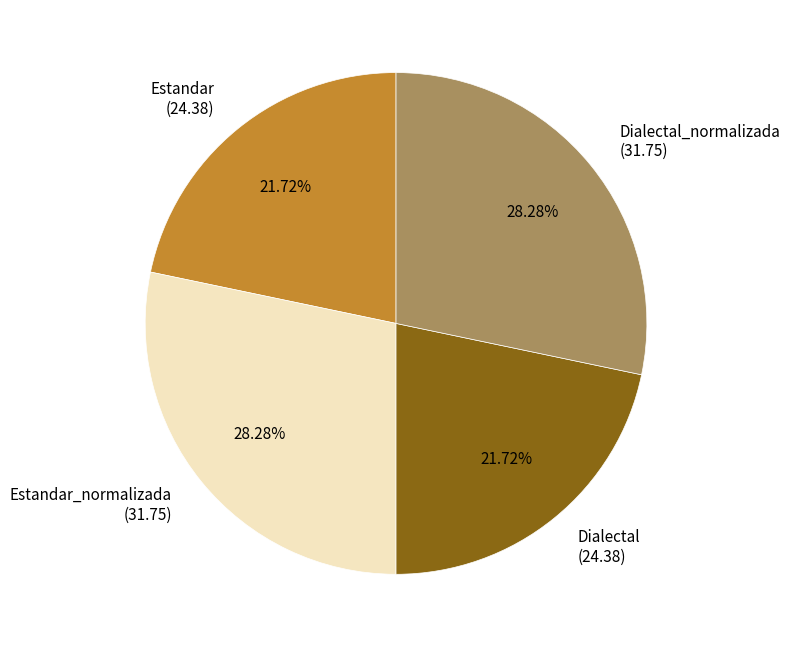

Is the sum of Estandar and Dialectal greater than half?

No